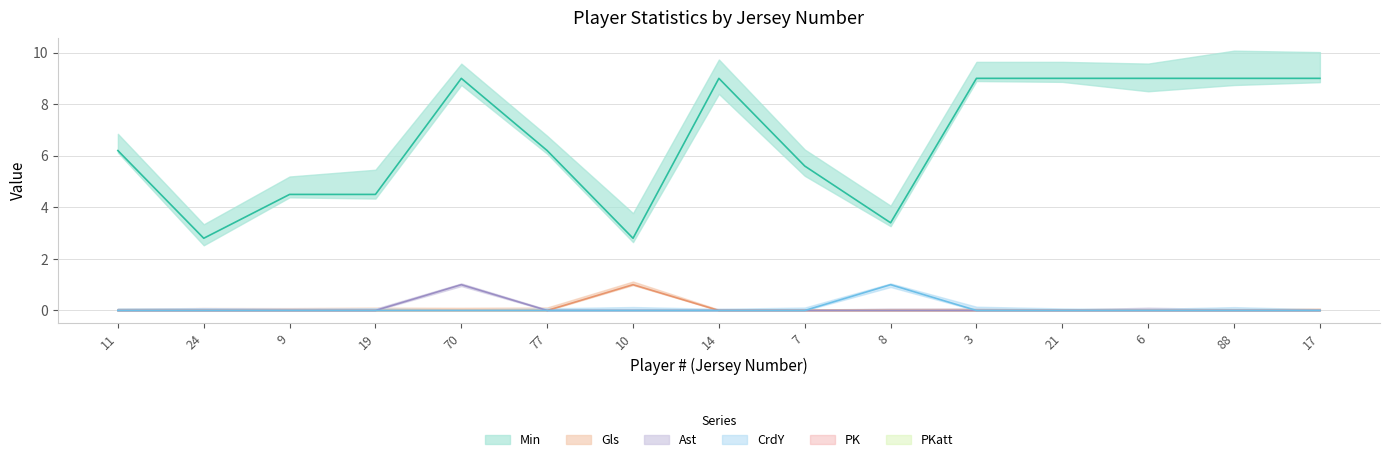

Which series has the largest range (max minus min)?

Min